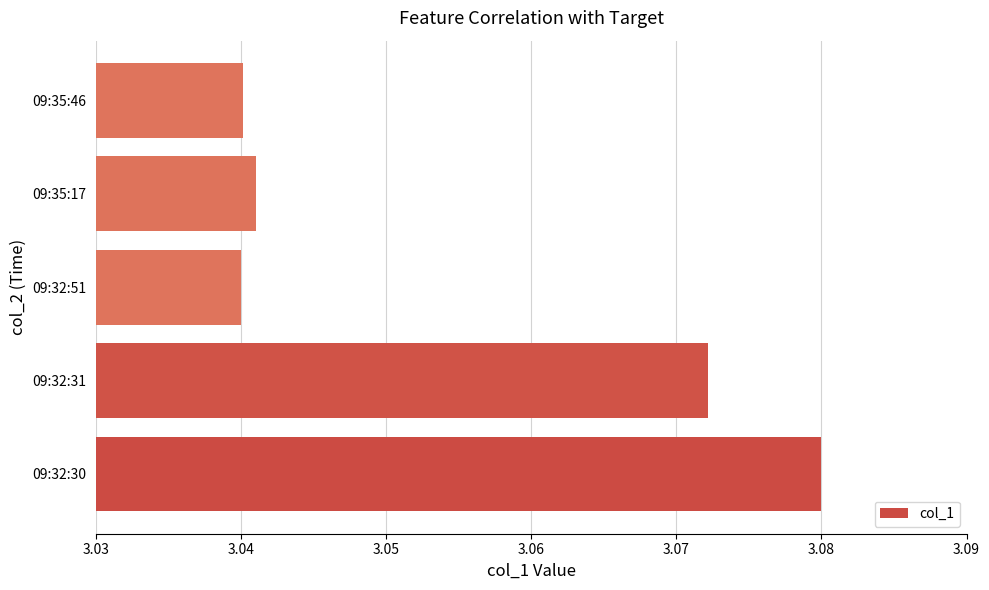

How many values are between 3 and 4?

5